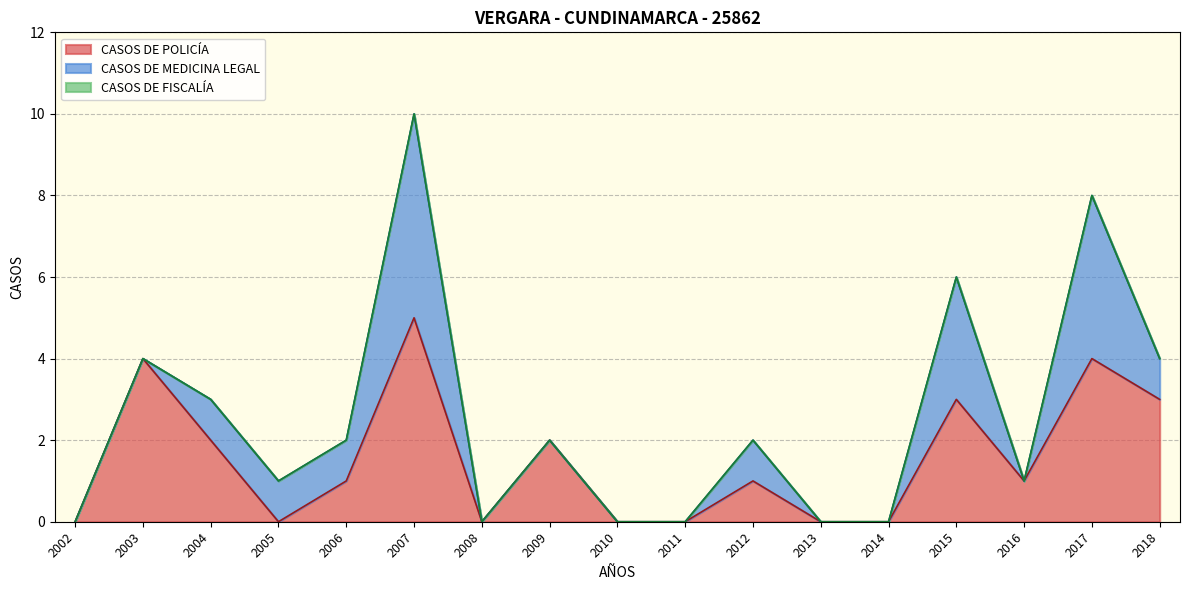

Reading left to right, extract all data points from this chart.

CASOS DE POLICÍA: 0	4	2	0	1	5	0	2	0	0	1	0	0	3	1	4	3
CASOS DE MEDICINA LEGAL: 0	0	1	1	1	5	0	0	0	0	1	0	0	3	0	4	1
CASOS DE FISCALÍA: 0	0	0	0	0	0	0	0	0	0	0	0	0	0	0	0	0